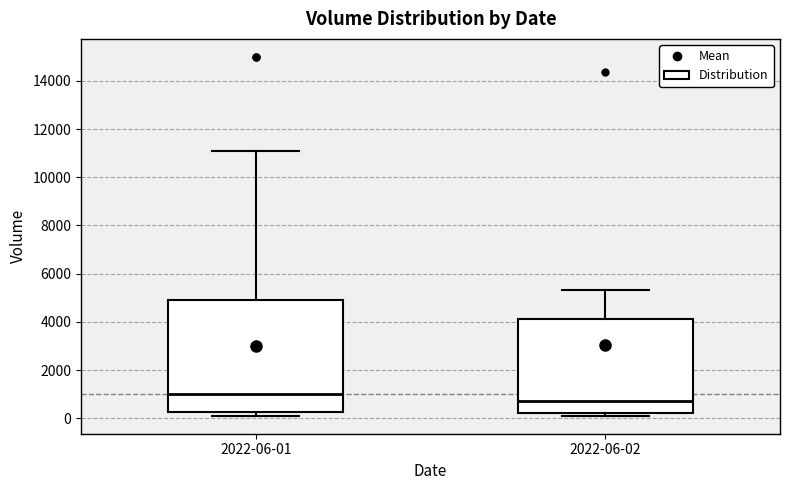

Reading left to right, transcribe this box plot: for each box, give where its median line is, the range the box spans, and where its two whiskers end, as read against the y-axis. The values are not printed on the chart, so give them approximately, as read against the axis.

2022-06-01: median 1000, box 200 to 4800, whiskers 200 (just below the box's lower edge) to 11200
2022-06-02: median 800, box 200 to 4200, whiskers 200 (just below the box's lower edge) to 5400